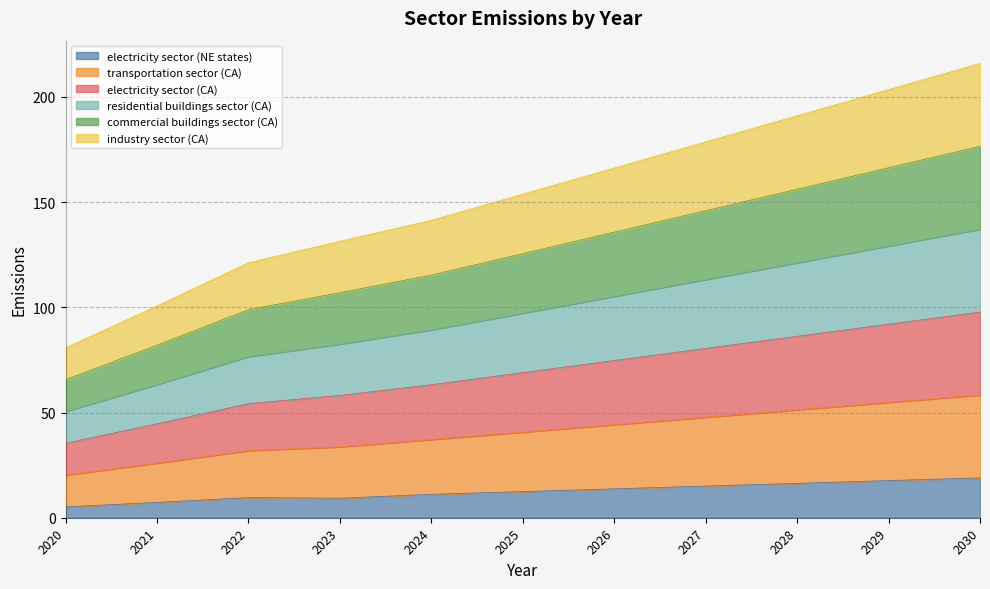

The value of electricity sector (NE states) at 2028 is 16.3. True or false?

True